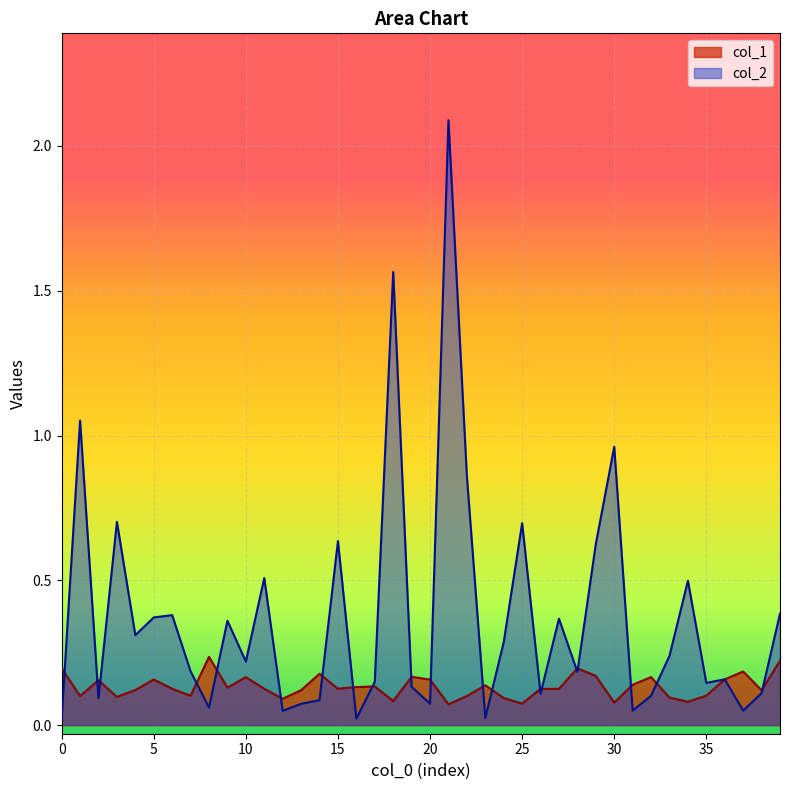

Where is the first local minimum for col_1?

1